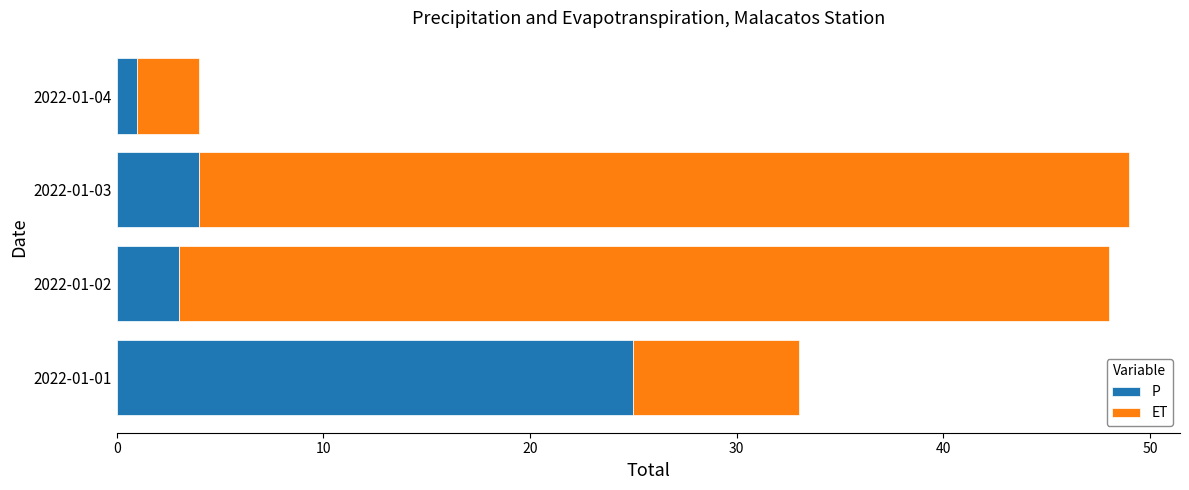

What is the sum of all P values?

33